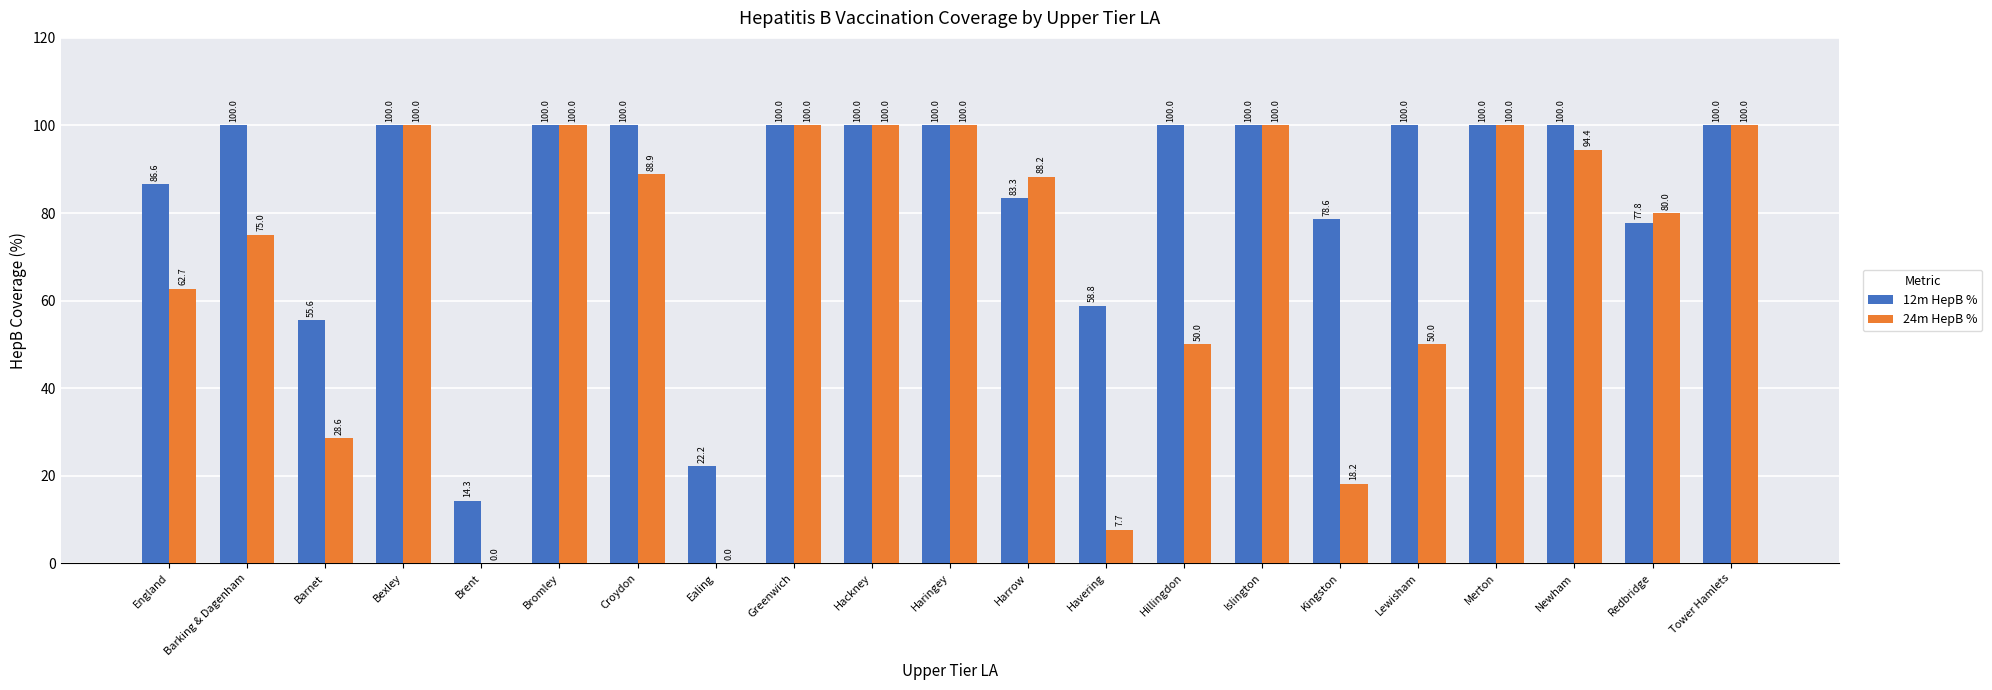

True or false: 12m HepB % has a value of 22.2 at Ealing.

True